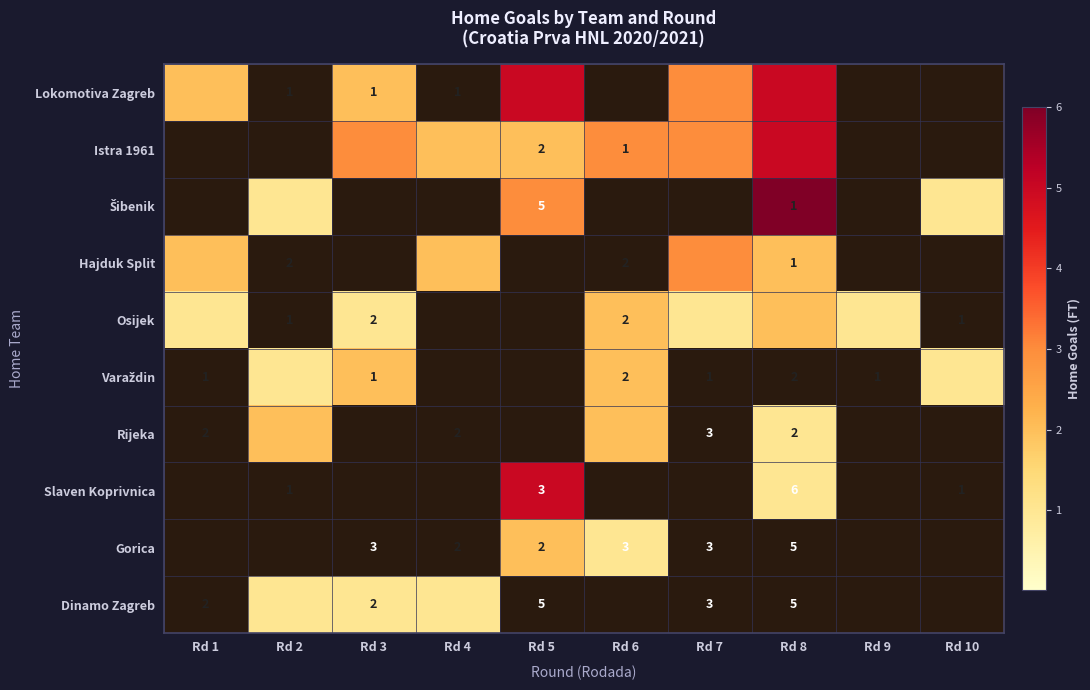

What is the difference between the highest and lowest values at Rd 10?

1